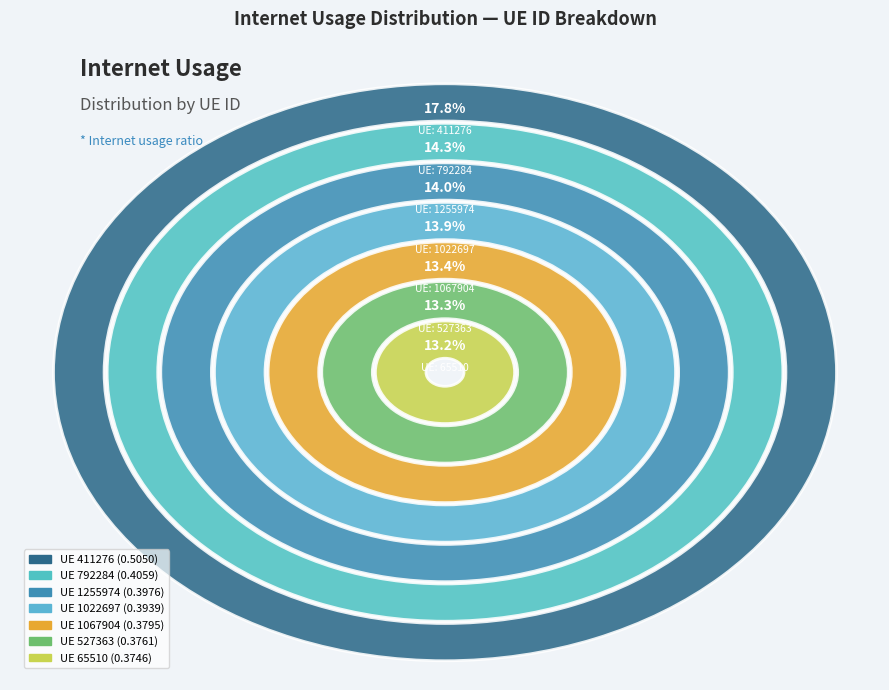

What percentage do 411276 and 792284 together represent?

32.2%